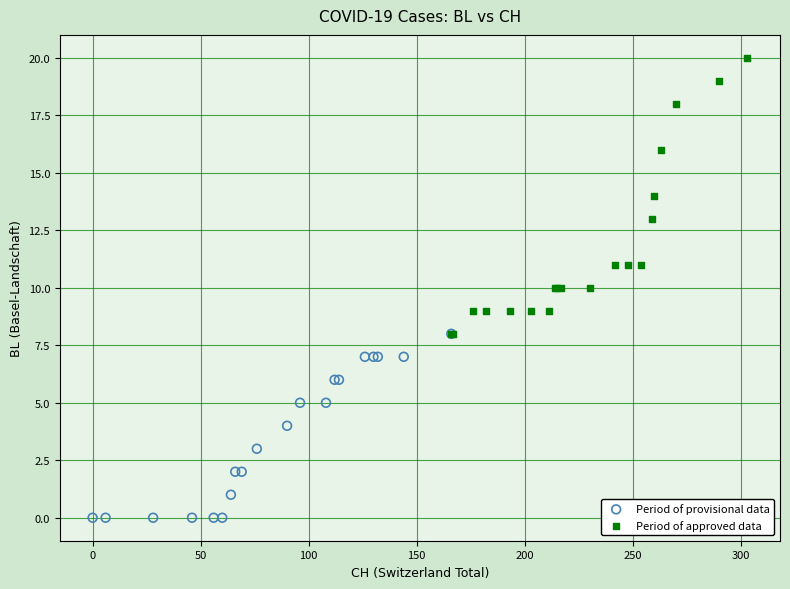

Which series has the largest Y range (max minus min)?

Period of approved data